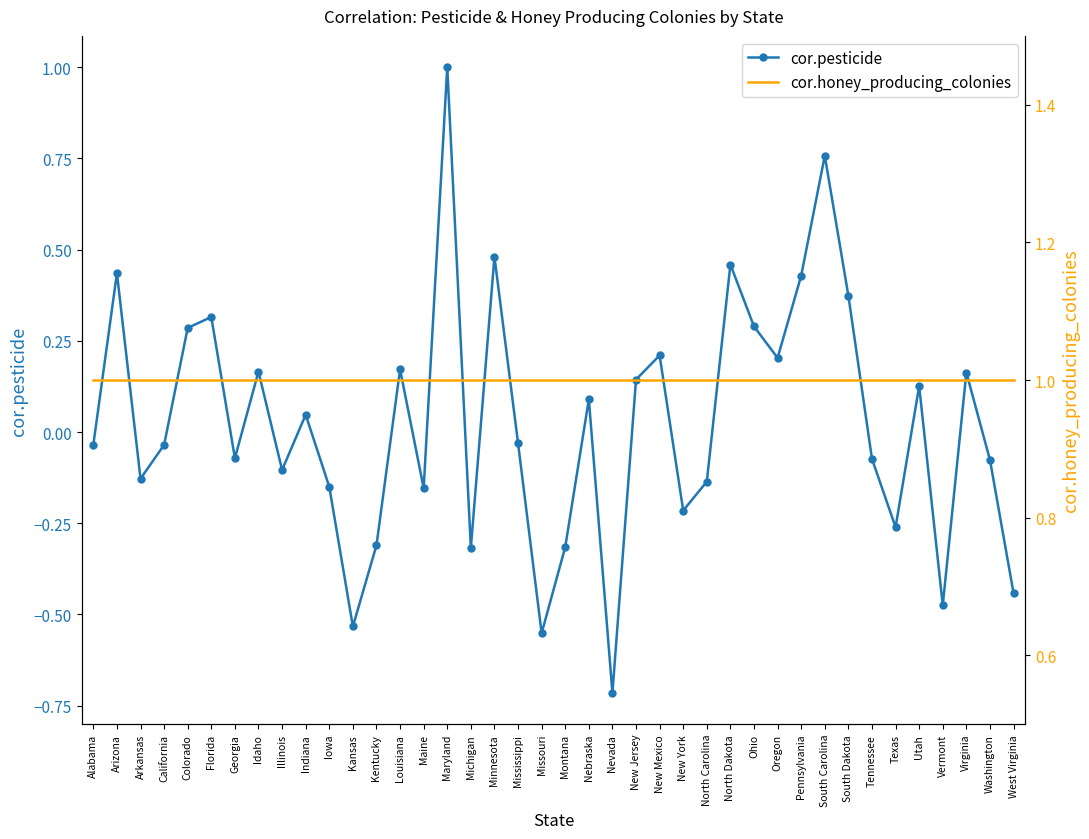

Rank the series at North Dakota from highest to lowest value.

cor.honey_producing_colonies, cor.pesticide